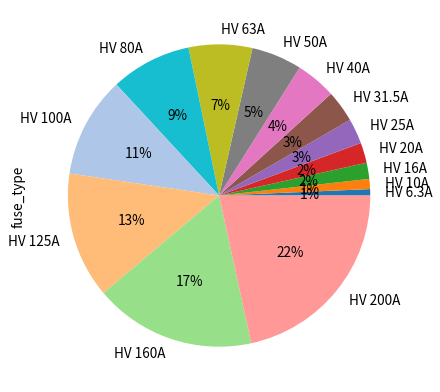

What is the largest slice in the pie chart?

HV 200A